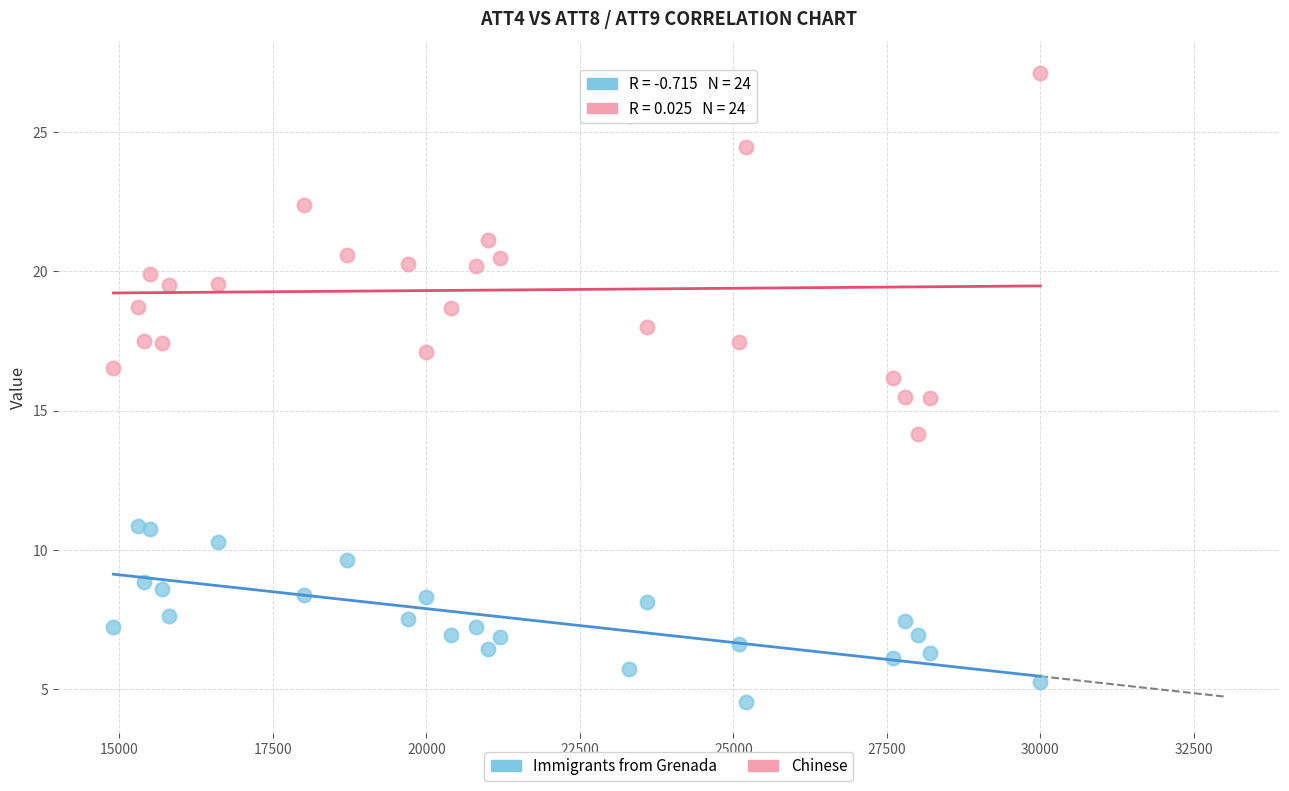

Which series reaches the maximum Y coordinate?

Chinese